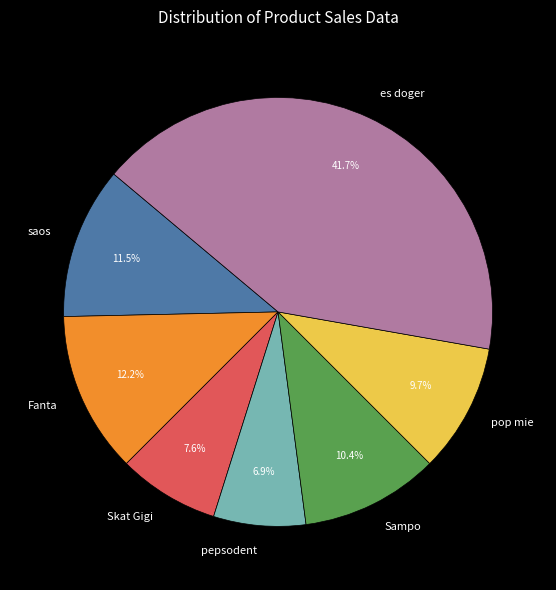

What is the ratio of the value at pepsodent to the value at saos?

0.6